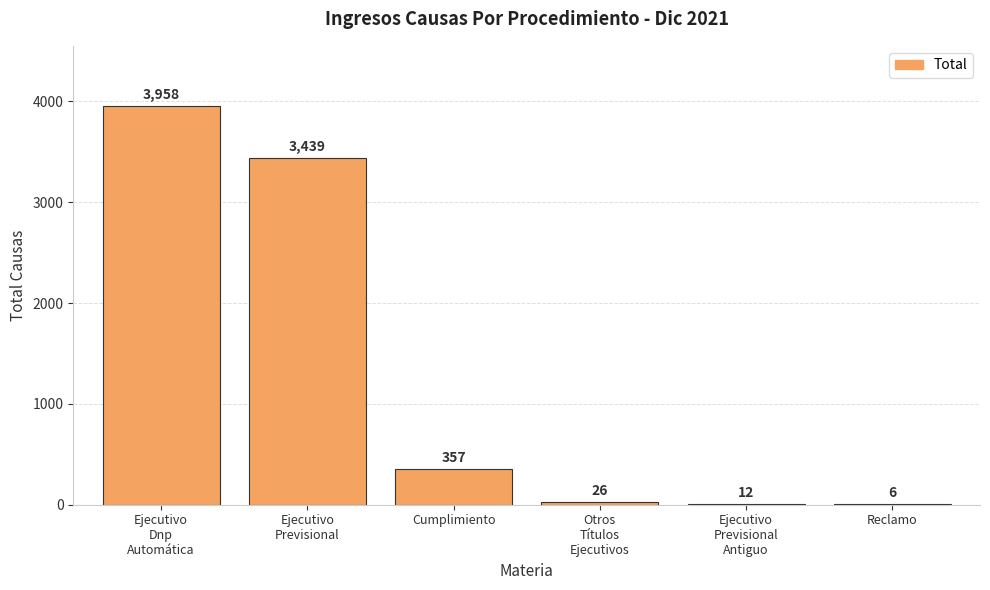

Reading right to left, list all the values displayed in this chart.

6	12	26	357	3439	3958